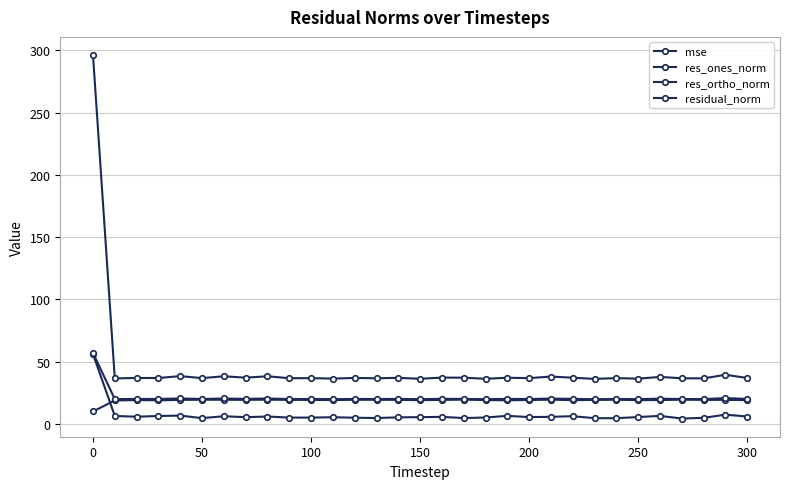

How many values in the residual_norm series are below 20?

1